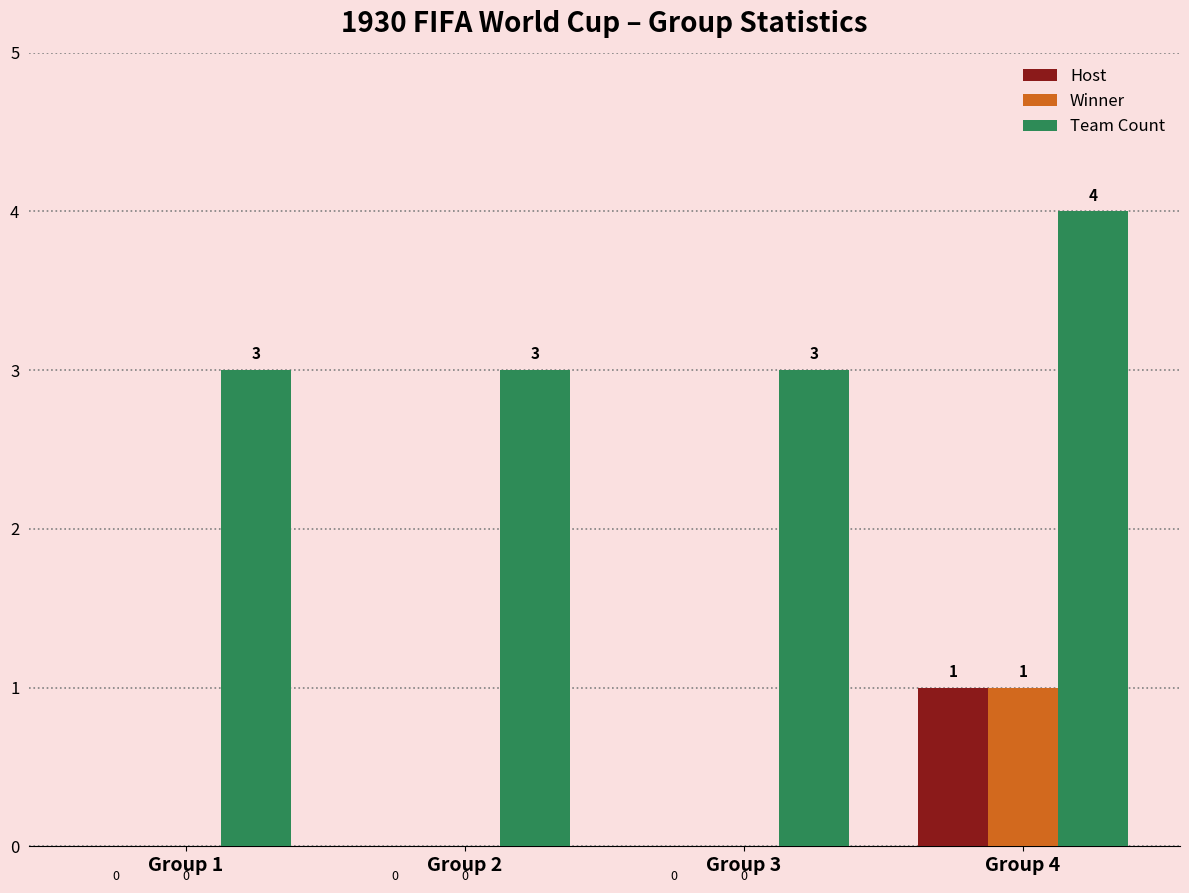

How many data points in Winner are above 0?

1